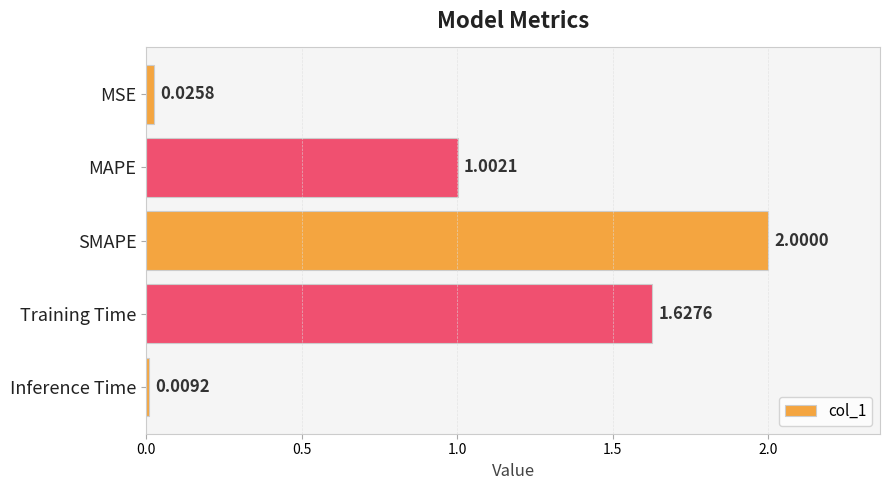

What is the label of the 4th bar from the top?

Training Time